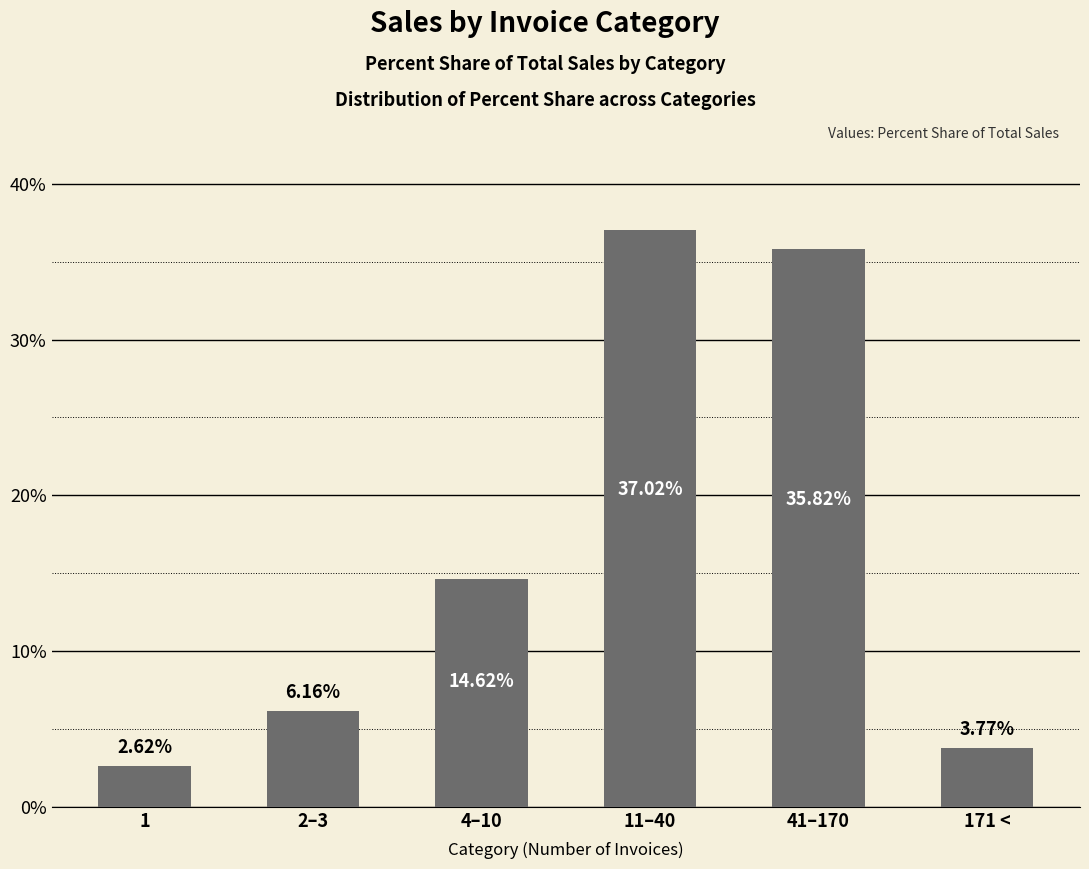

Which label corresponds to the smallest value in the chart?

1